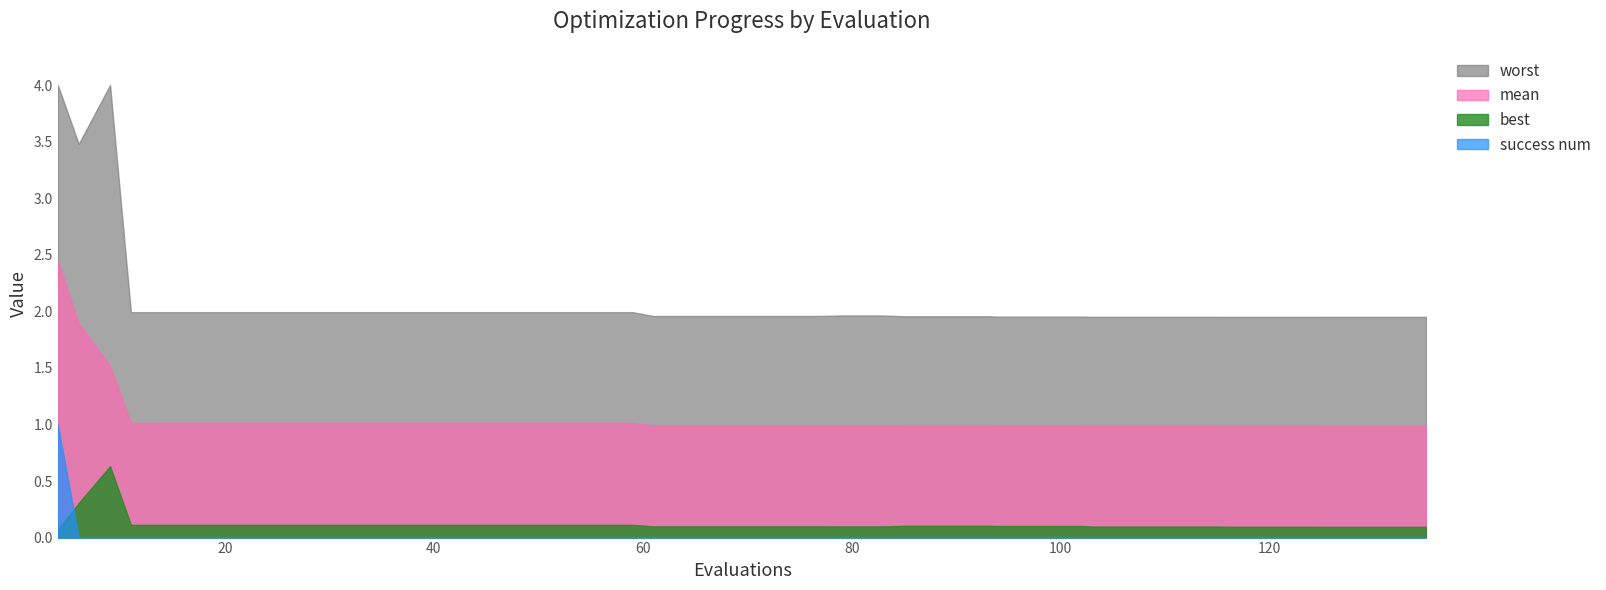

Which series has the largest total across all categories?

worst